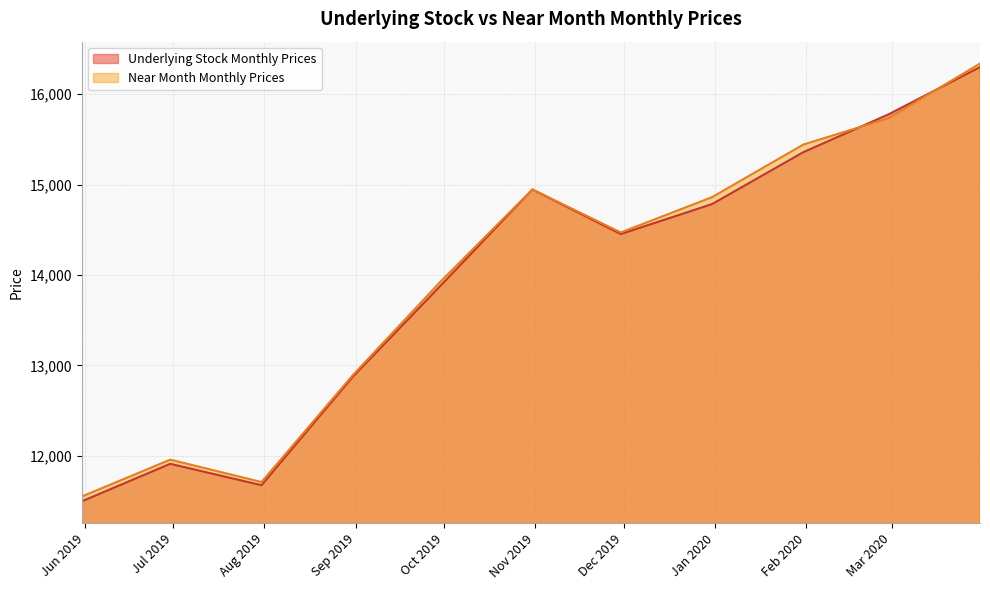

What is the difference between the highest and lowest values at 2019-09-30?

45.2